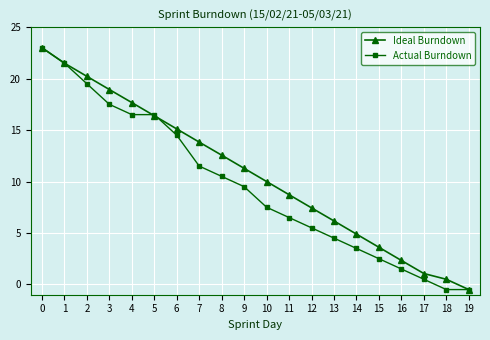

What is the difference between the Actual Burndown values at 5 and 14?

13.0